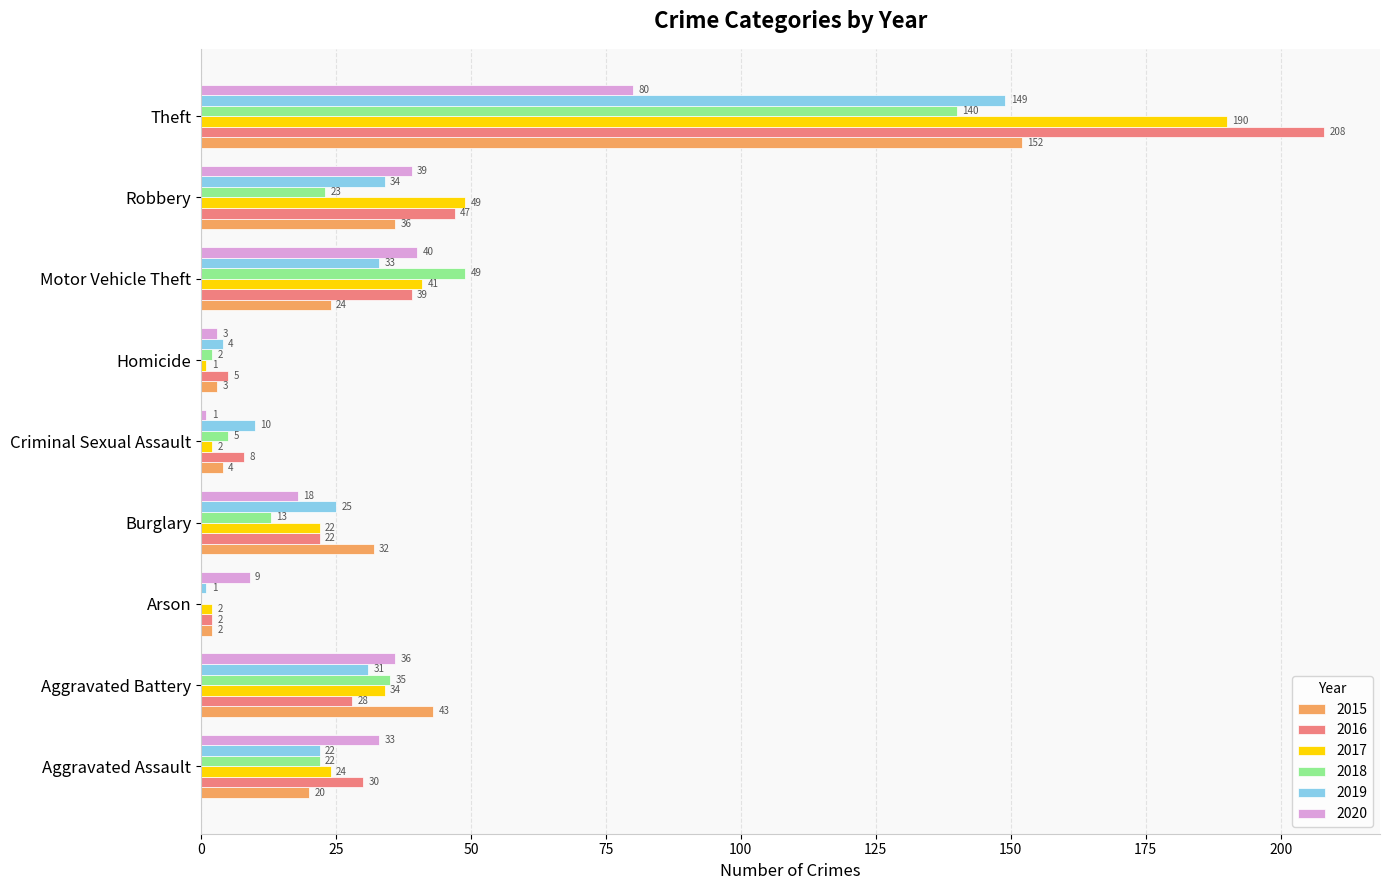

What are all the series names shown in the legend?

2015, 2016, 2017, 2018, 2019, 2020